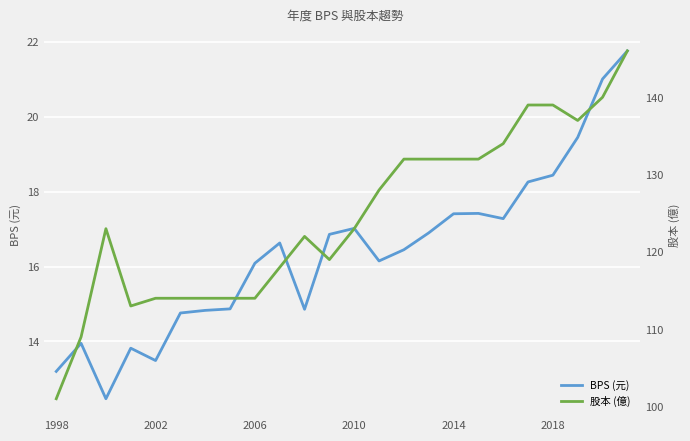

How many interior local peaks does the 股本 (億) series have?

2